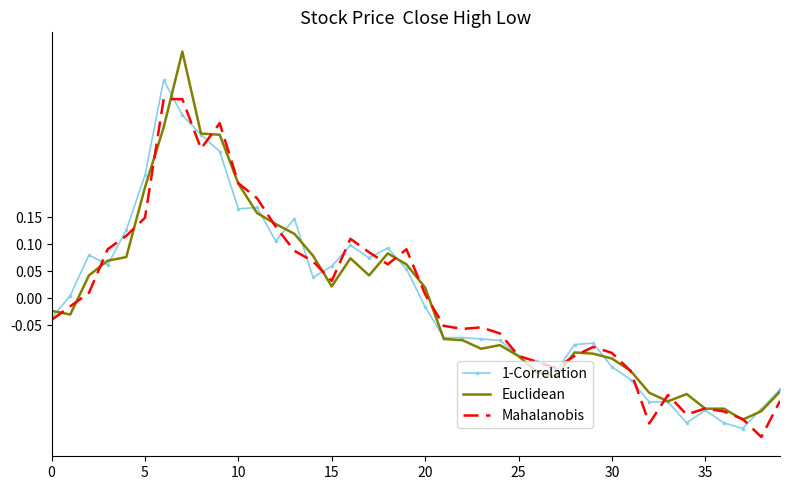

Rank the series by their maximum value, from highest to lowest.

Euclidean, 1-Correlation, Mahalanobis